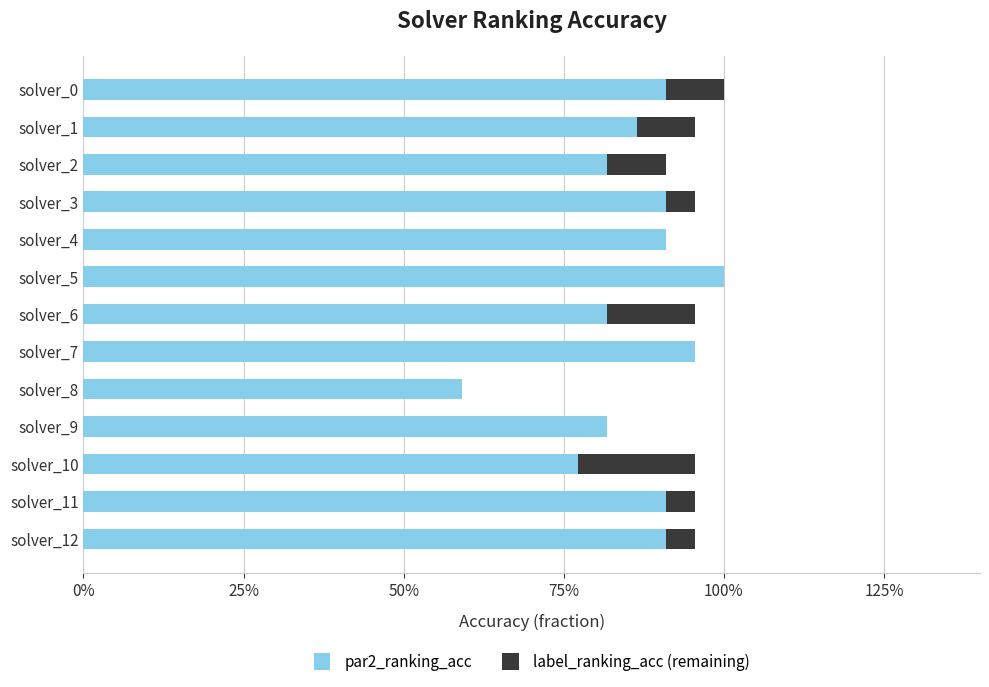

What are all the series names shown in the legend?

par2_ranking_acc, label_ranking_acc (remaining)